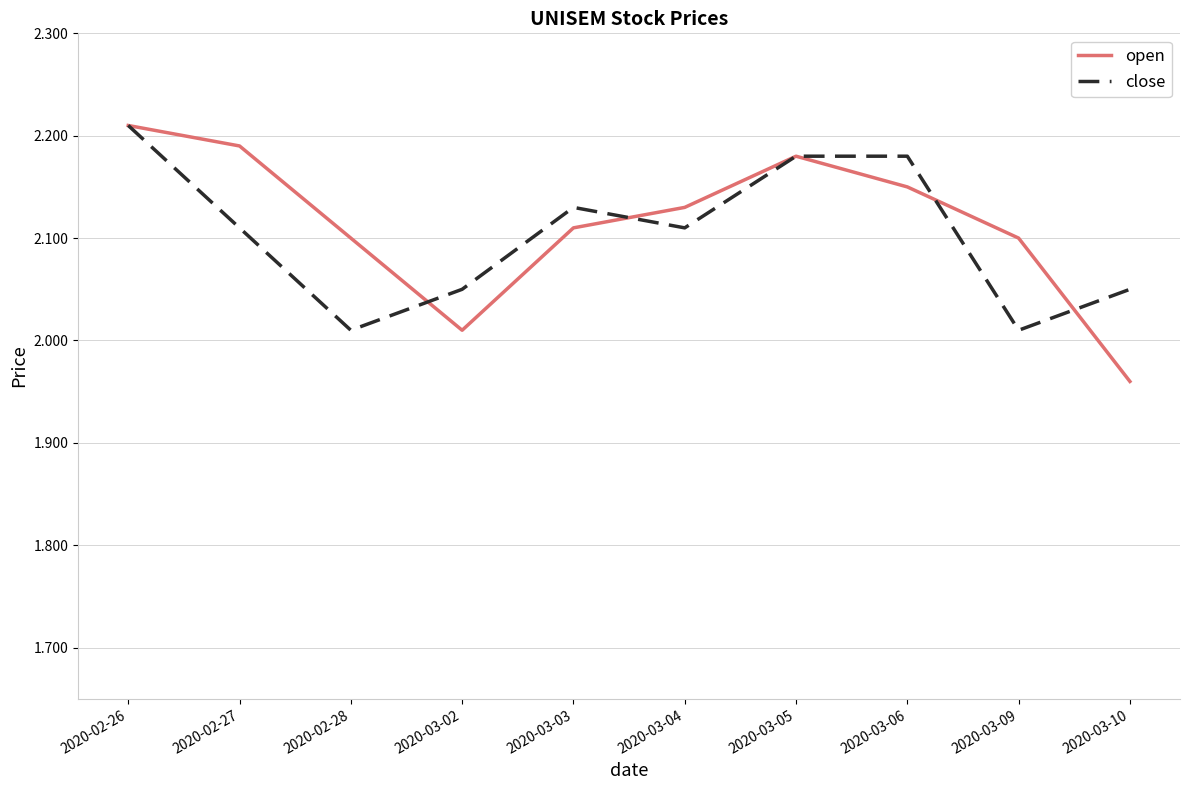

The open series shows 0.7 at 2020-02-27. True or false?

False